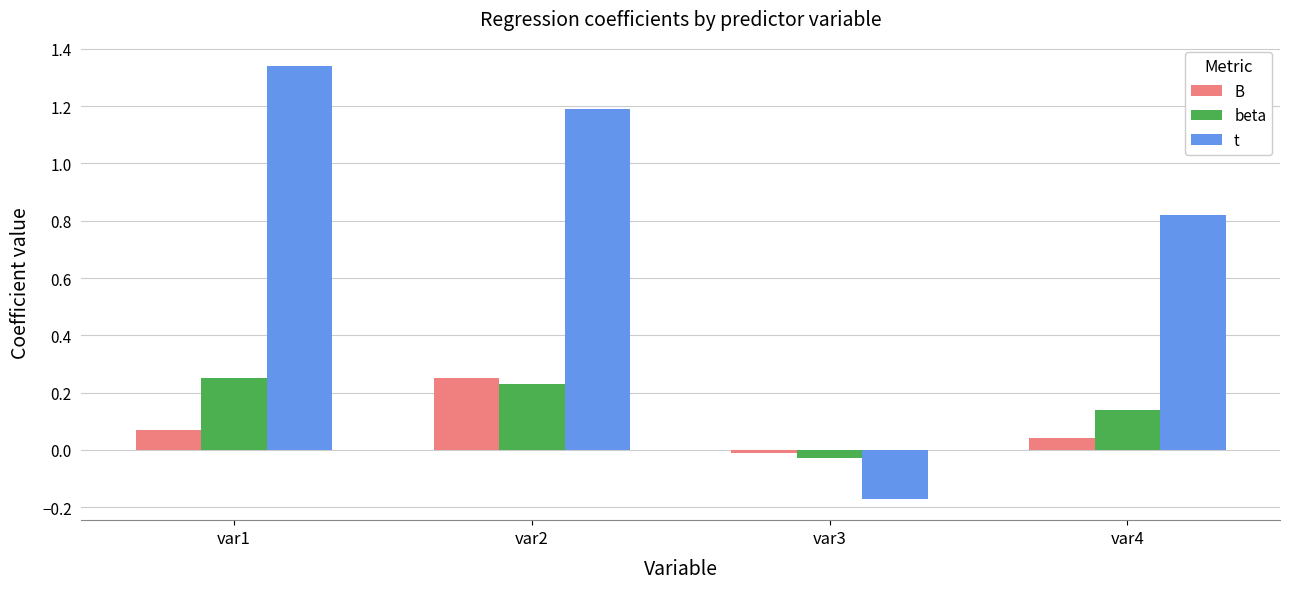

True or false: B has a value of 0.0 at var4.

True